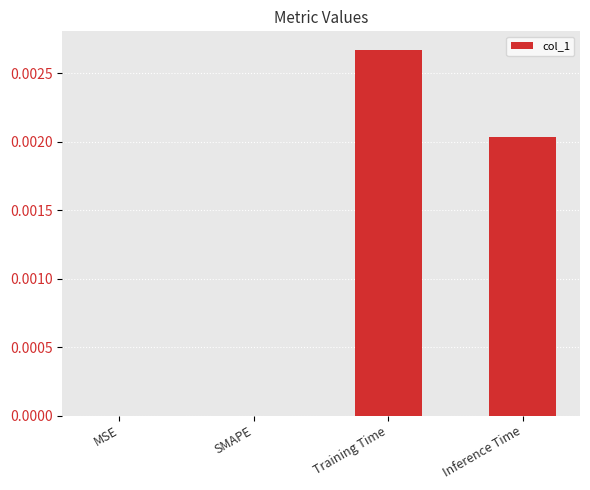

How many distinct data groups are displayed?

1